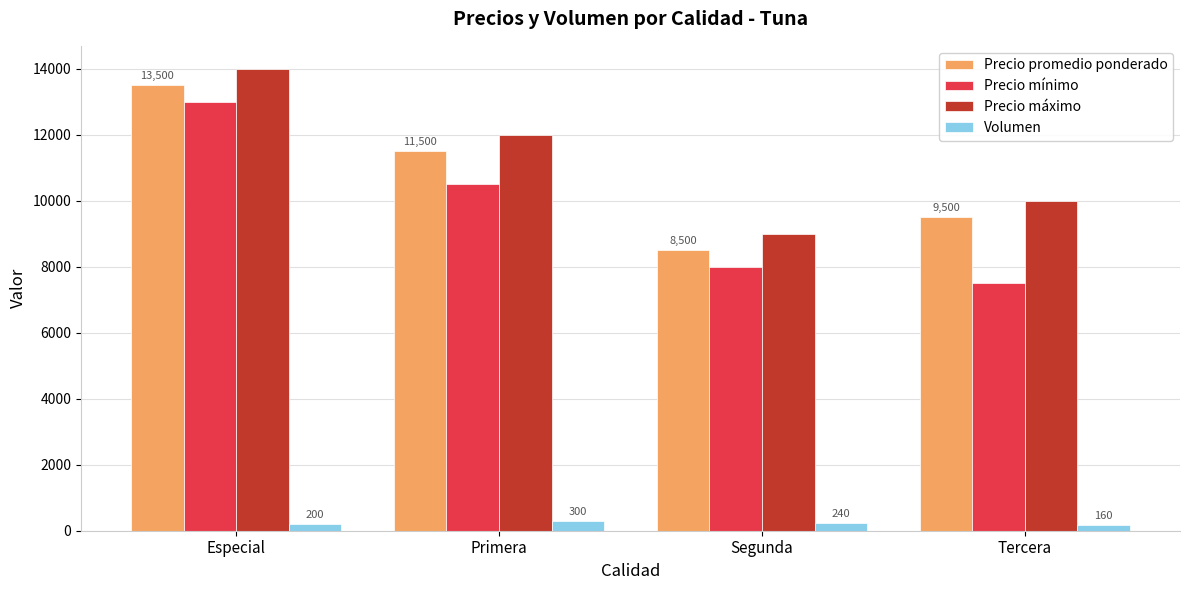

What is the difference between the Volumen values at Tercera and Primera?

140